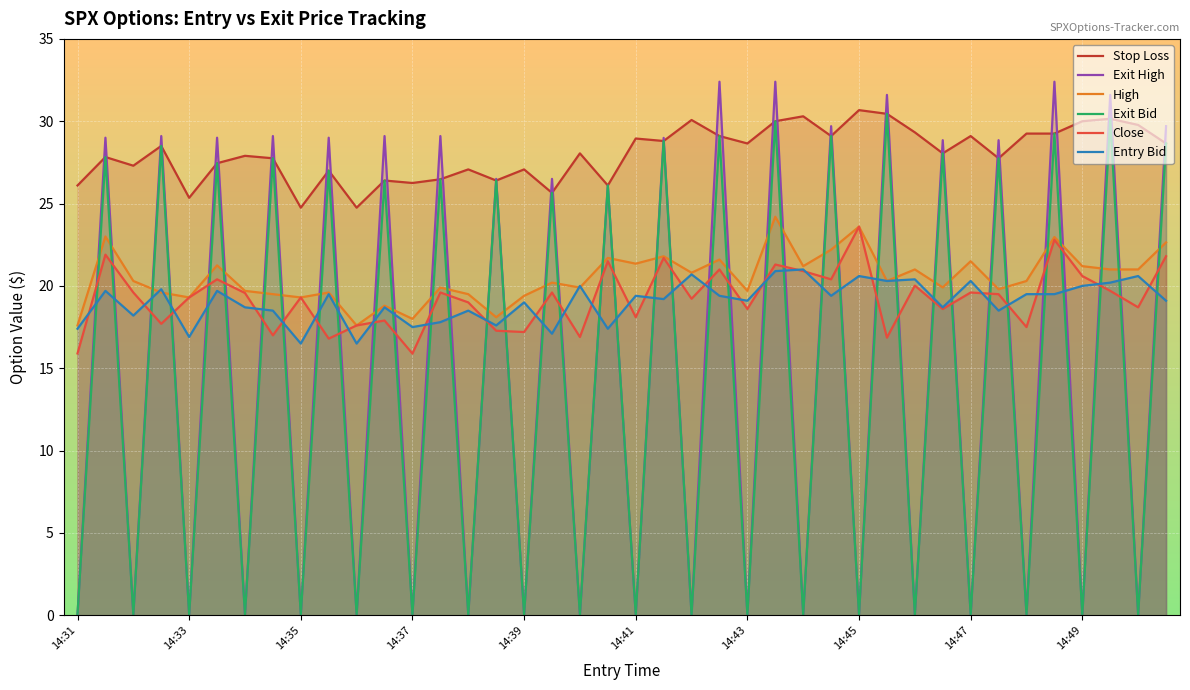

Which series has the largest total across all categories?

Stop Loss